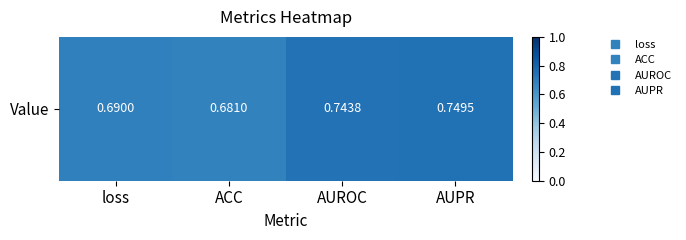

Which category has the lowest value across all series?

ACC